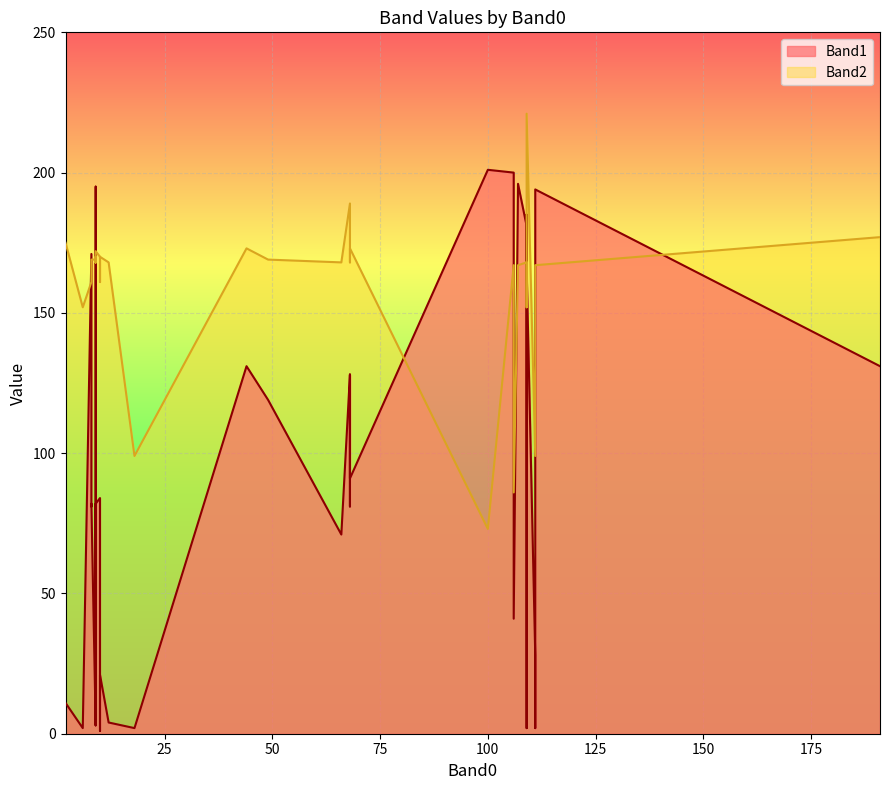

List the labels in order of Band2 value, smallest first.

100, 106, 18, 111, 109, 111, 6, 10, 8, 10, 106, 111, 109, 109, 107, 12, 109, 9, 9, 9, 66, 68, 9, 9, 8, 8, 49, 10, 9, 10, 10, 68, 68, 9, 44, 68, 2, 191, 68, 109